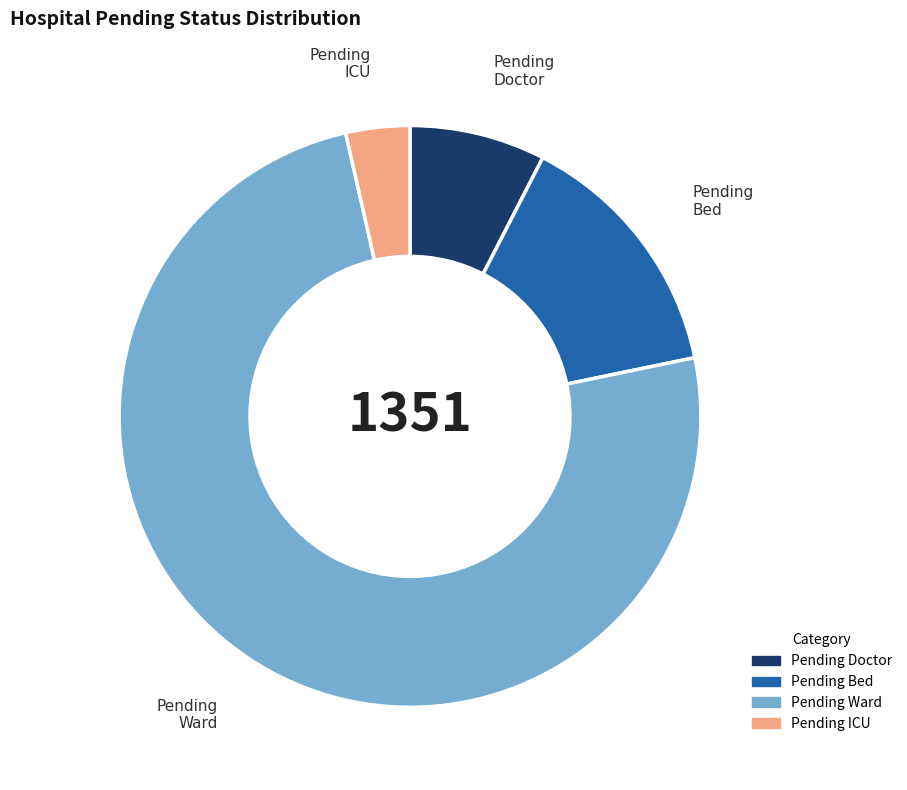

Is there any slice that represents more than half of the pie?

Yes